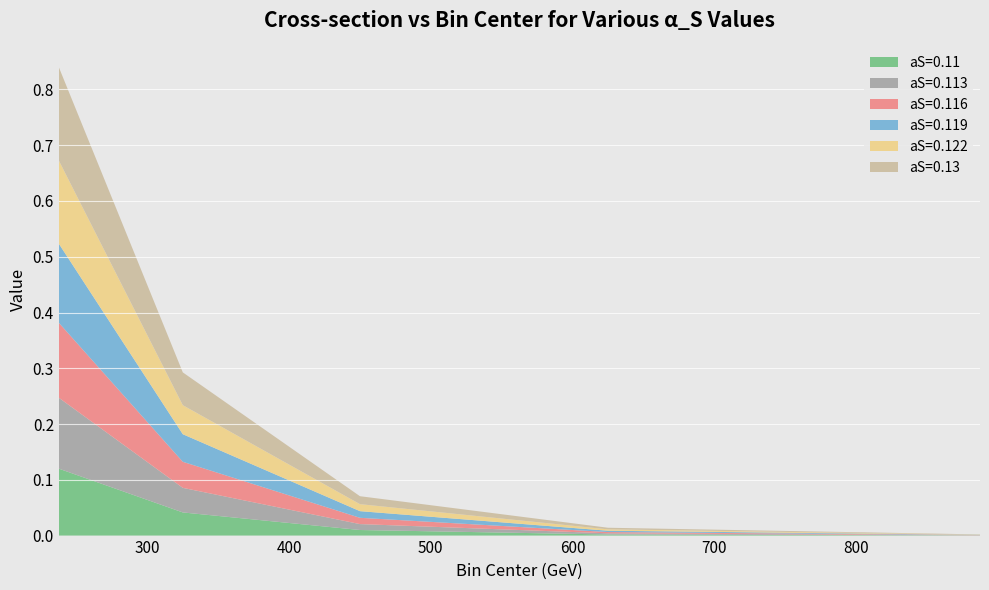

Reading right to left, list all the values displayed in this chart.

aS=0.11: 887.5=0.0	625.0=0.0	450.0=0.0	325.0=0.0	237.5=0.1
aS=0.113: 887.5=0.0	625.0=0.0	450.0=0.0	325.0=0.0	237.5=0.1
aS=0.116: 887.5=0.0	625.0=0.0	450.0=0.0	325.0=0.0	237.5=0.1
aS=0.119: 887.5=0.0	625.0=0.0	450.0=0.0	325.0=0.0	237.5=0.1
aS=0.122: 887.5=0.0	625.0=0.0	450.0=0.0	325.0=0.1	237.5=0.1
aS=0.13: 887.5=0.0	625.0=0.0	450.0=0.0	325.0=0.1	237.5=0.2